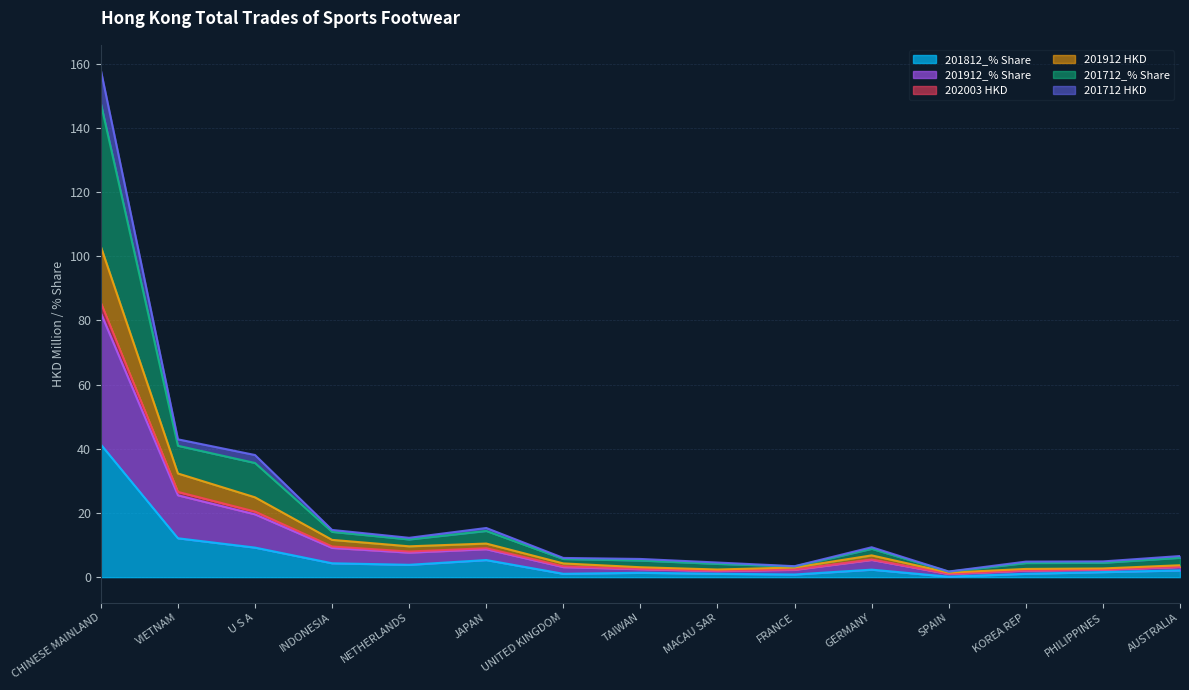

The value of 201812_% Share at CHINESE MAINLAND is 41.3. True or false?

True